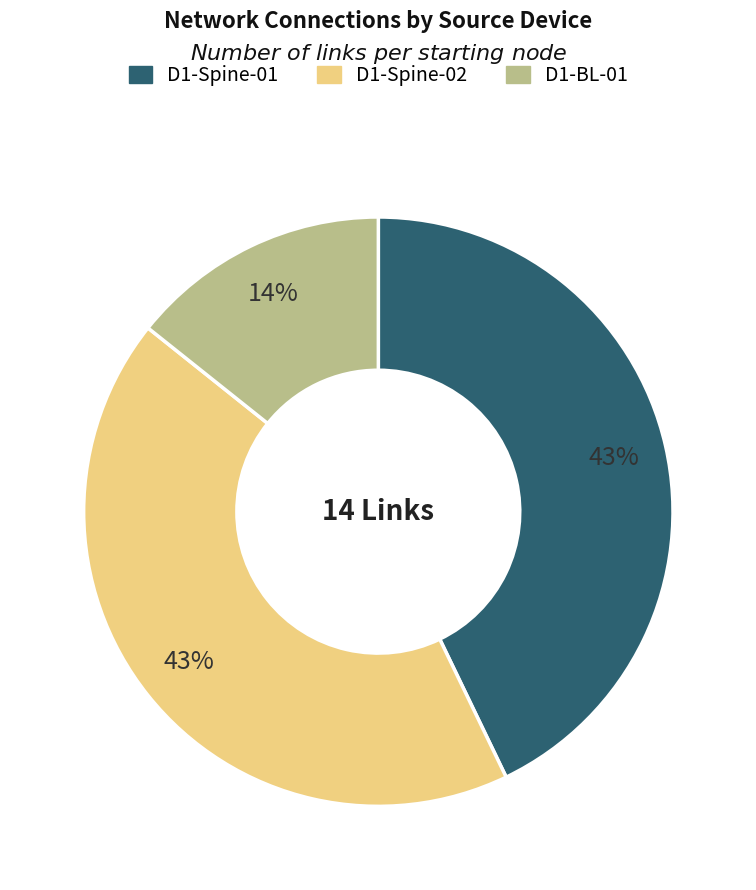

Does D1-BL-01 account for over 50% of the chart?

No